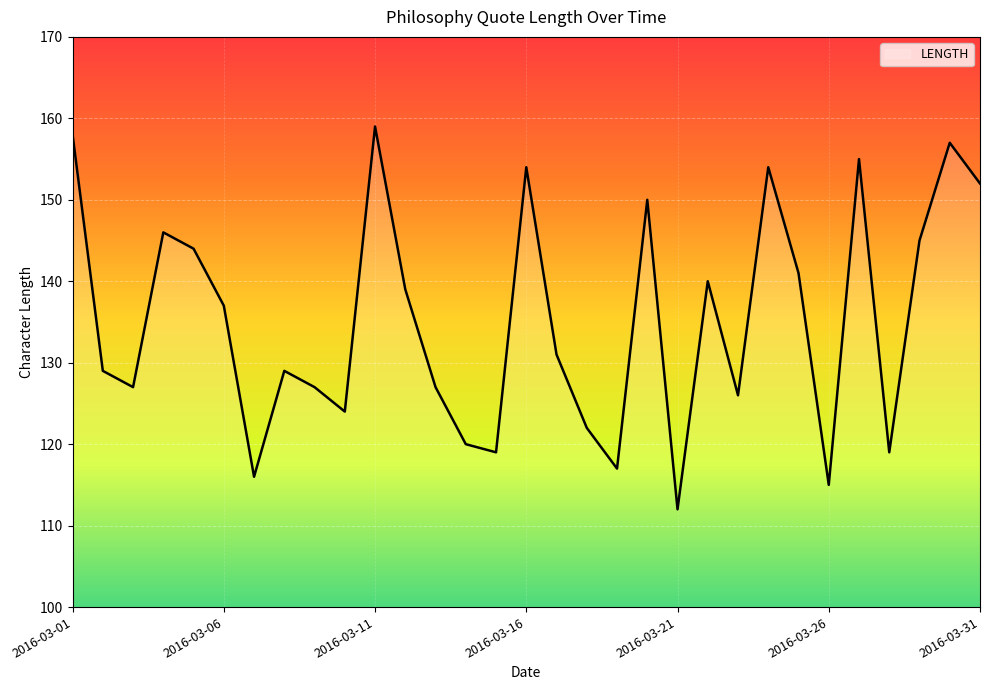

What is the sum of all values?

4191